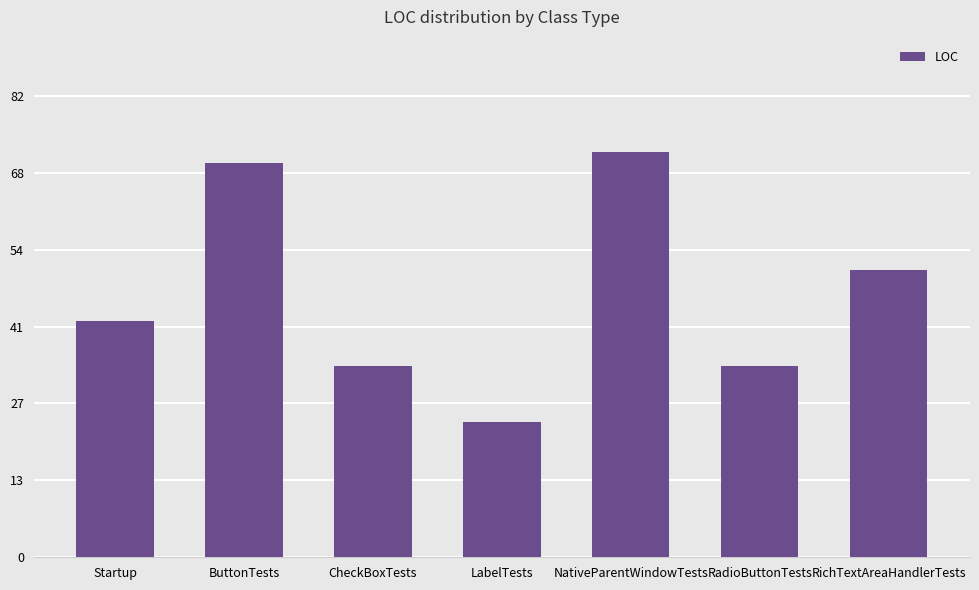

What is the sum of all values?

327